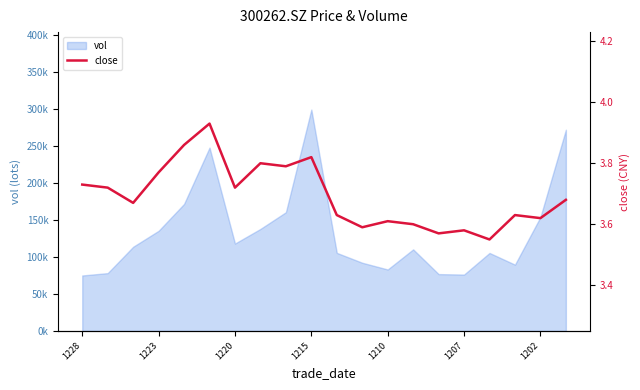

What is the change in value from 8 to 14?

-0.2